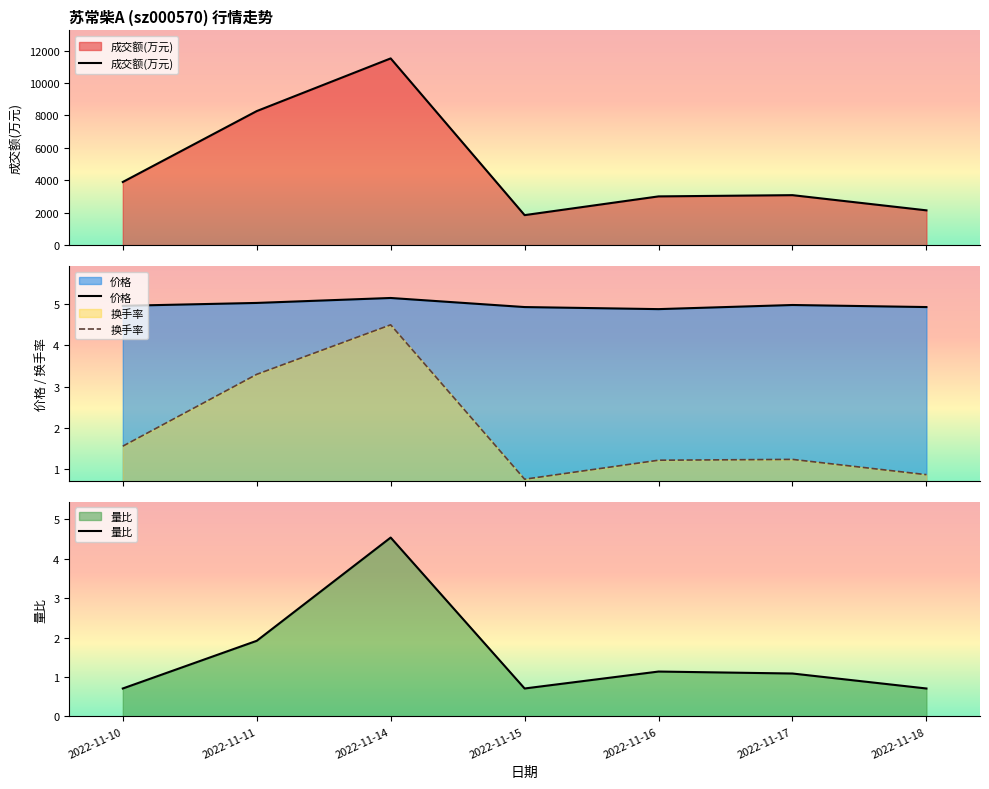

Which series changed the most between 2022-11-15 and 2022-11-18?

成交额(万元)